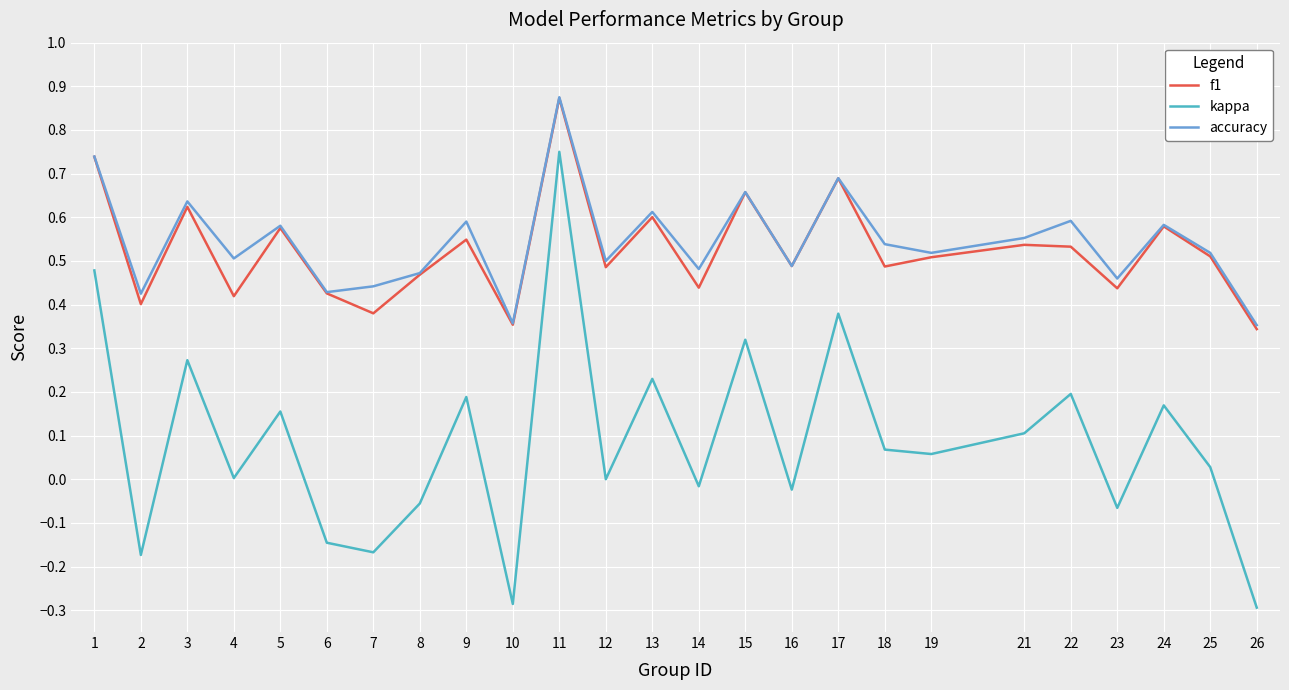

What are all the series names shown in the legend?

f1, kappa, accuracy